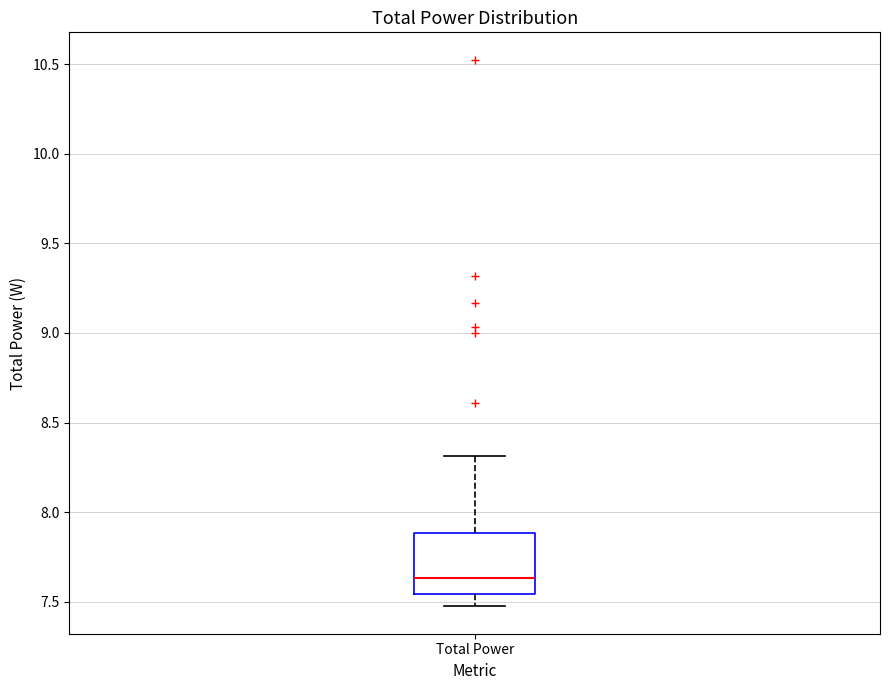

Read this box plot against the y-axis: the position of the median line, the range covered by the box, and the ends of both whiskers. The values are not printed on the chart, so give them approximately, as read against the axis.

median 7.65, box 7.55 to 7.90, whiskers 7.45 to 8.30